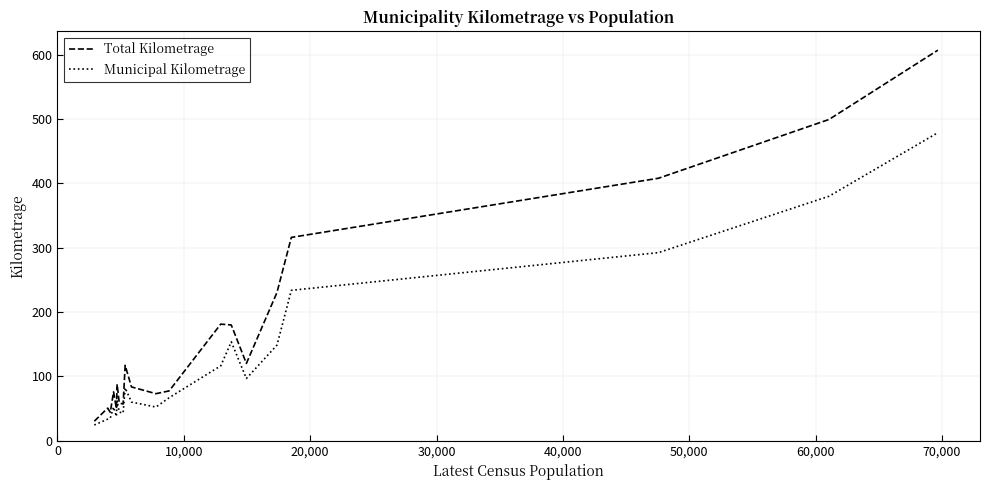

Is this an area chart (filled region under the line)?

No